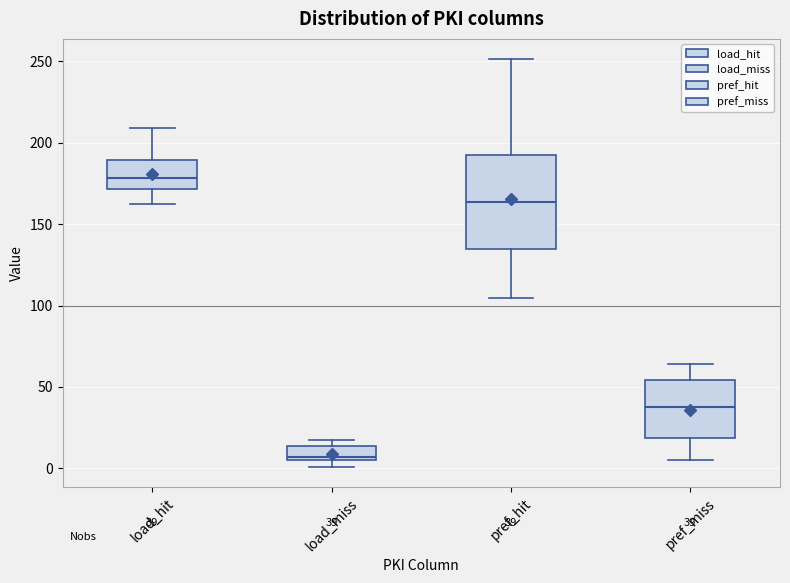

Which box is the tallest, from its lower edge to its upper edge?

pref_hit